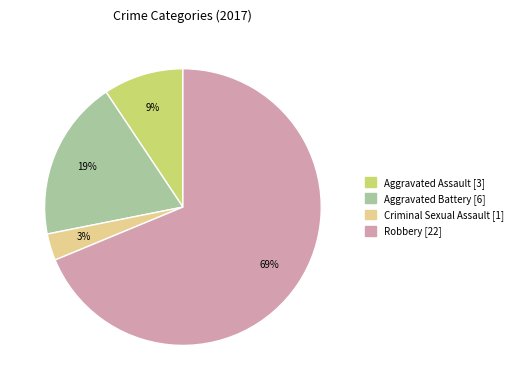

Rank the categories by value from highest to lowest.

Robbery, Aggravated Battery, Aggravated Assault, Criminal Sexual Assault